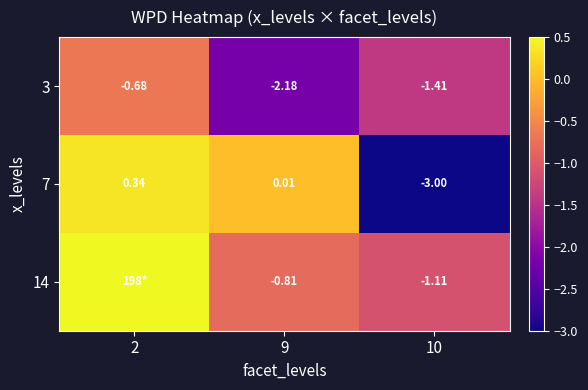

What is the smallest value displayed?

-3.0